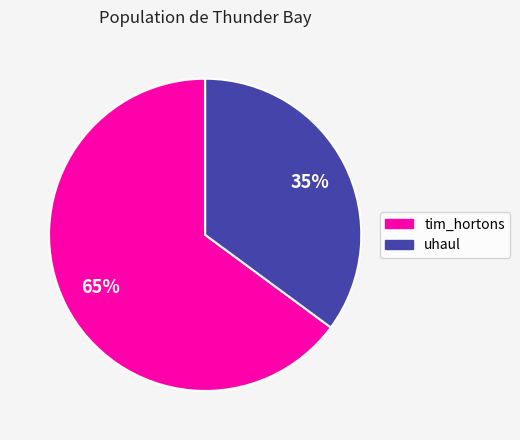

Is it true that uhaul is 21% of the pie?

False